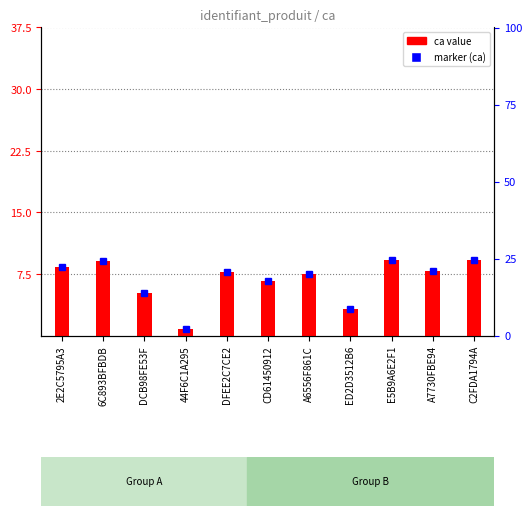

Approximately how many times larger is the value at A7730FBE94 compared to ED2D3512B6?

2.5